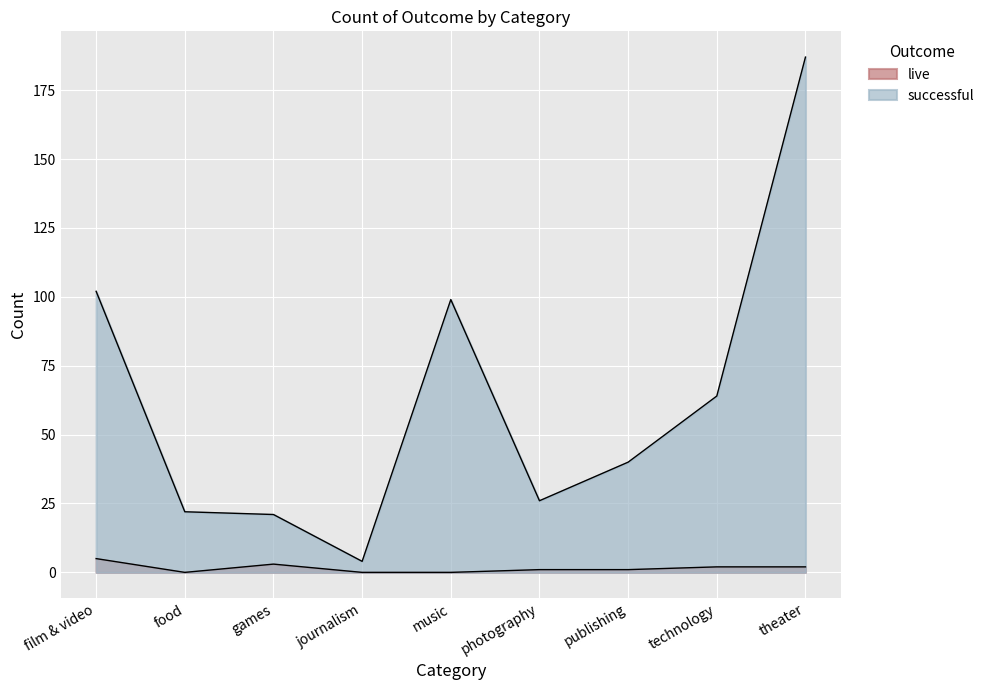

What is the average value of the live series?

2